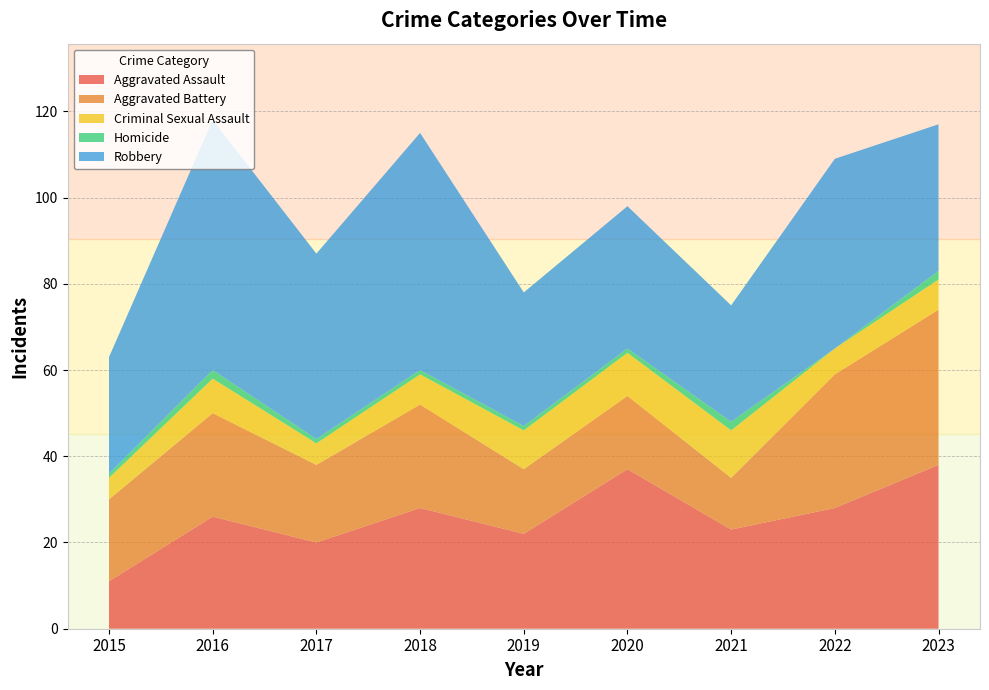

Reading right to left, list all the values displayed in this chart.

Aggravated Assault: 38	28	23	37	22	28	20	26	11
Aggravated Battery: 36	31	12	17	15	24	18	24	19
Criminal Sexual Assault: 7	6	11	10	9	7	5	8	5
Homicide: 2	0	2	1	1	1	1	2	1
Robbery: 34	44	27	33	31	55	43	58	27